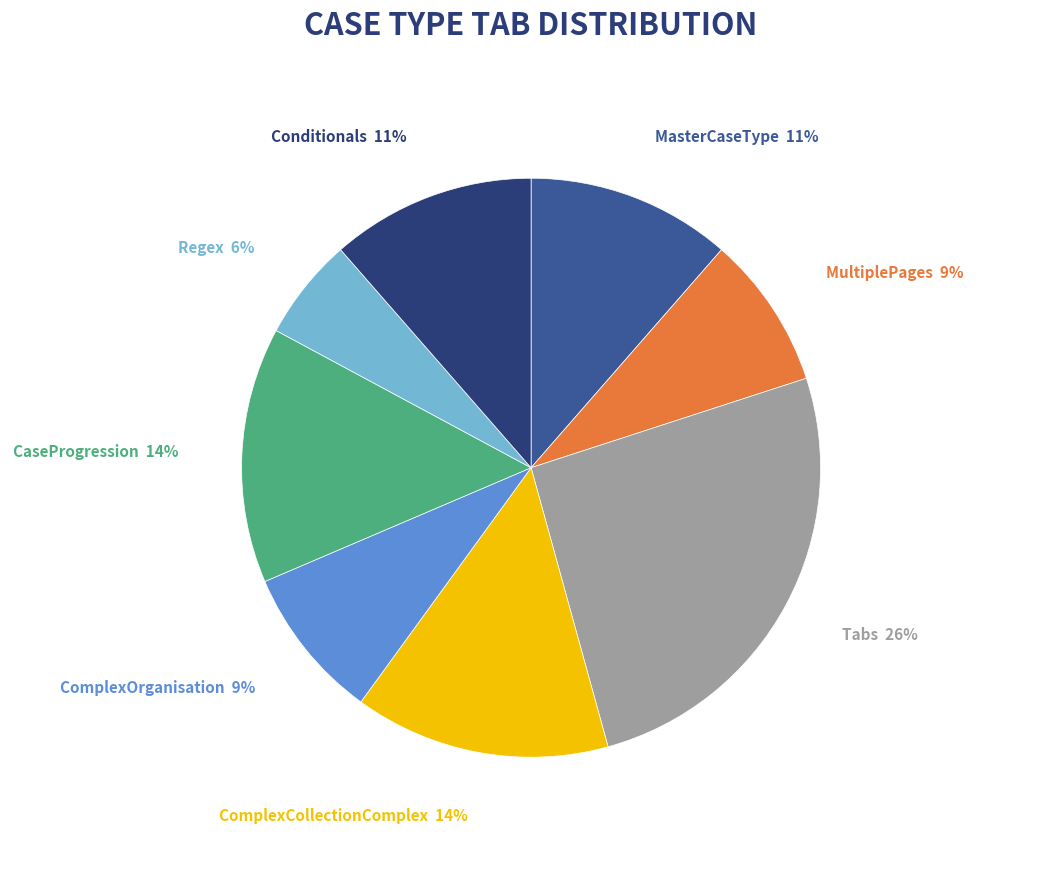

How many slices are in this pie chart?

8